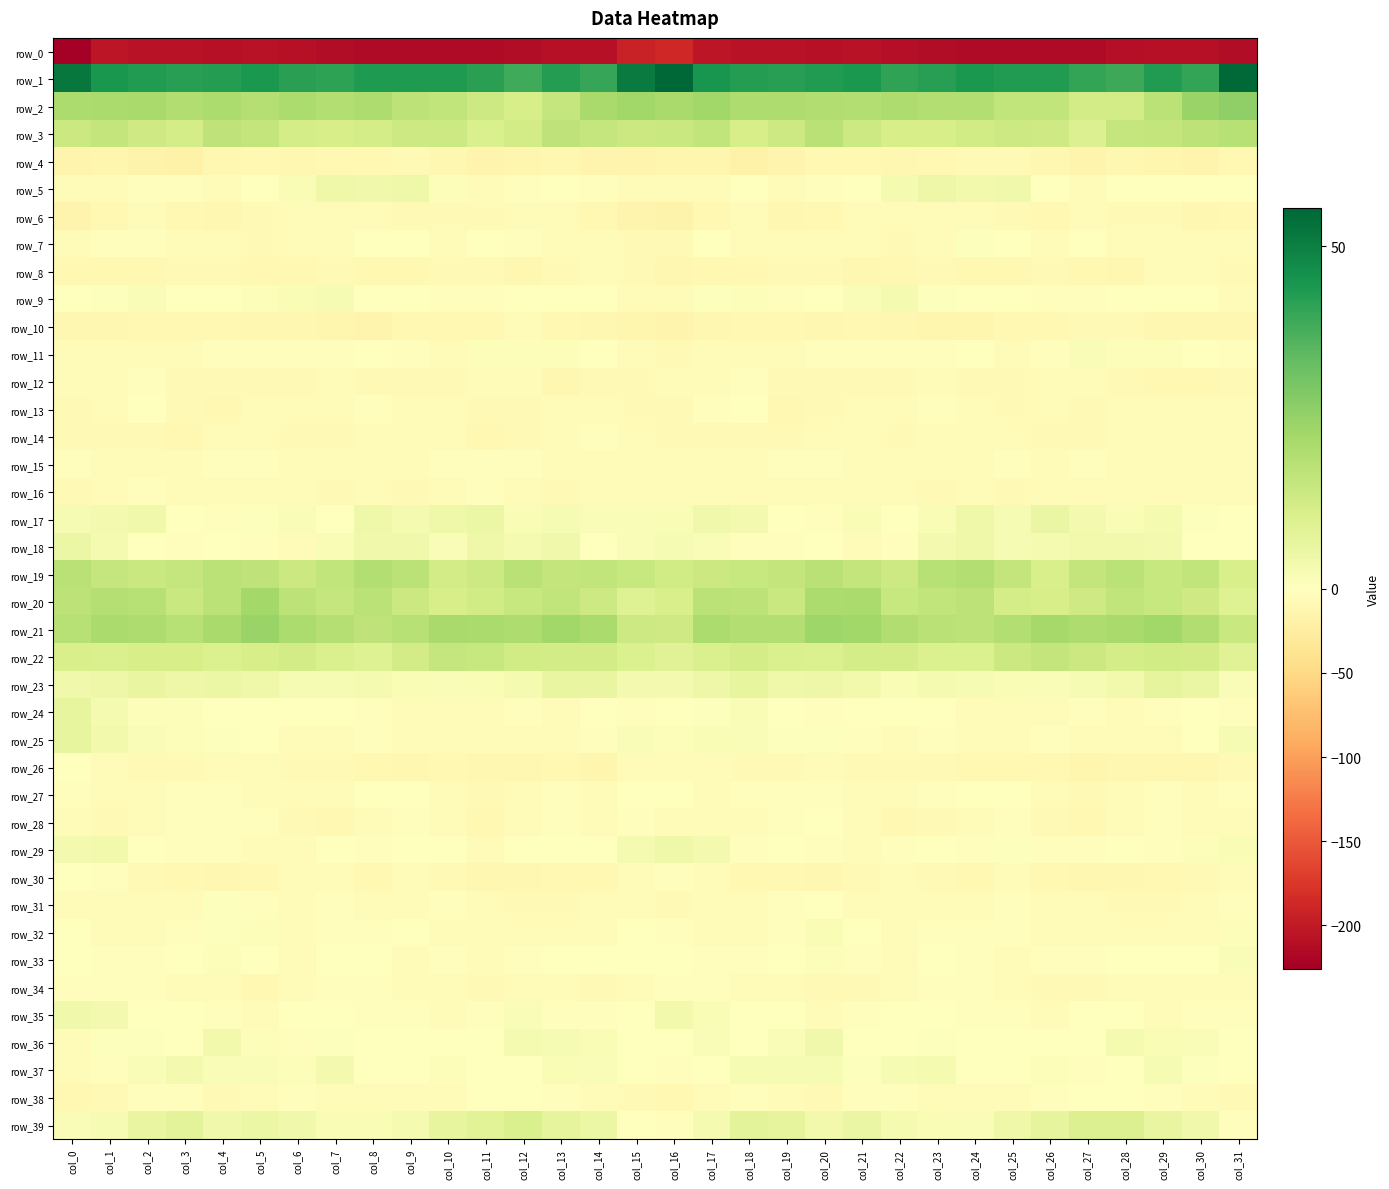

List the series in order of their peak value, highest first.

row_1, row_2, row_21, row_20, row_19, row_3, row_22, row_39, row_23, row_25, row_24, row_17, row_18, row_5, row_29, row_35, row_36, row_37, row_9, row_32, row_33, row_11, row_7, row_31, row_13, row_27, row_38, row_30, row_26, row_28, row_34, row_15, row_12, row_16, row_14, row_8, row_6, row_10, row_4, row_0